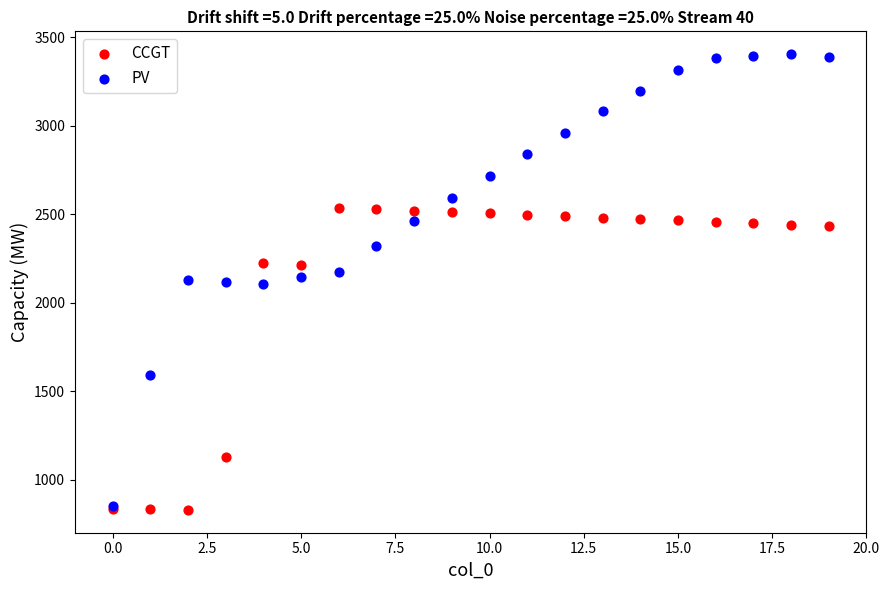

In the CCGT series, what Y value is closest to 1684?

2217